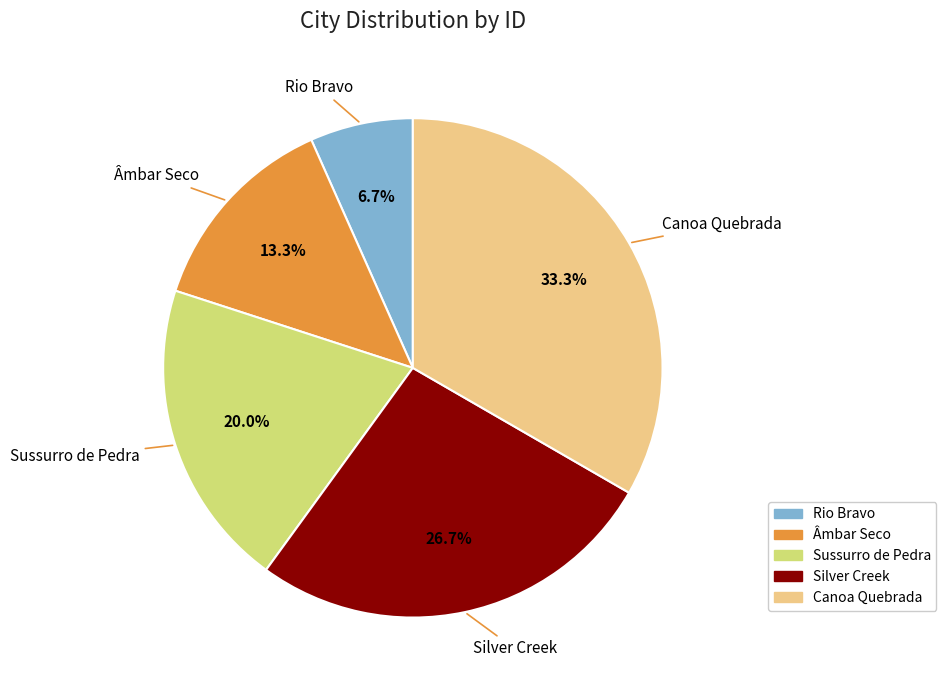

What portion of the pie excludes Rio Bravo?

93.3%